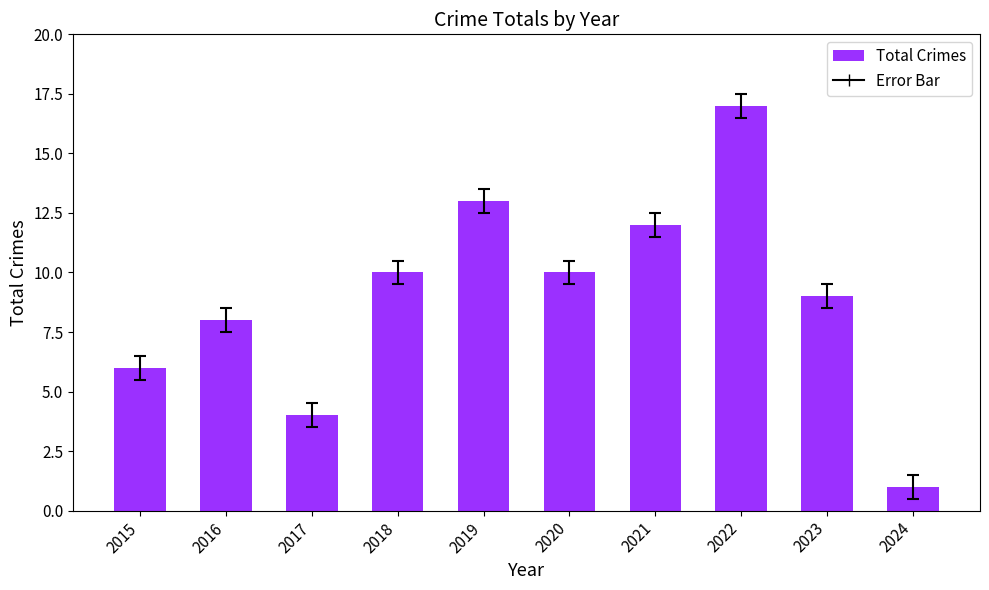

What is the change in value from 2016 to 2018?

+2